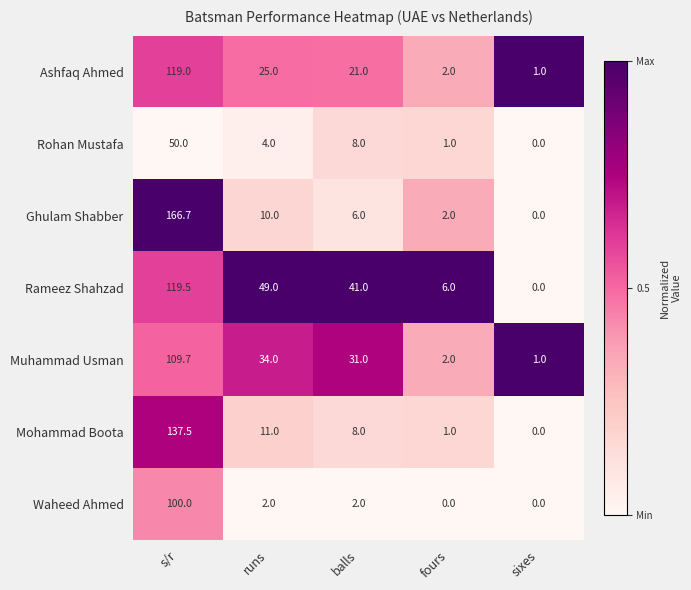

What is the highest value of the Rohan Mustafa series?

50.0